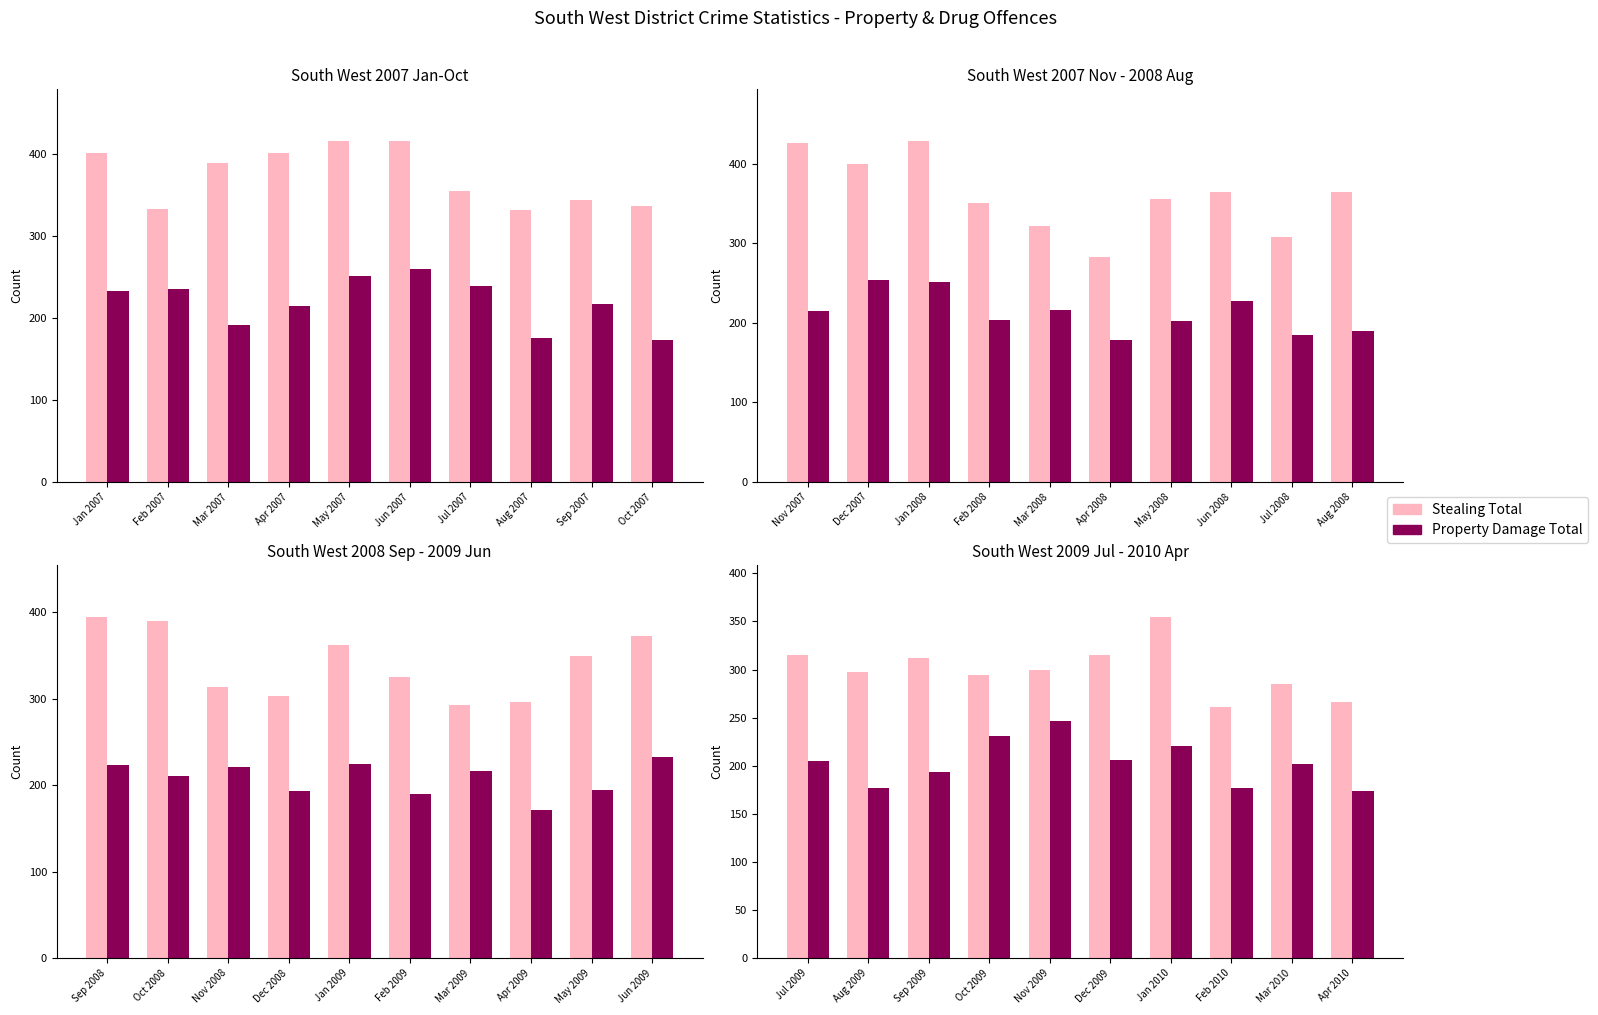

What position from the right is Feb 2010?

3